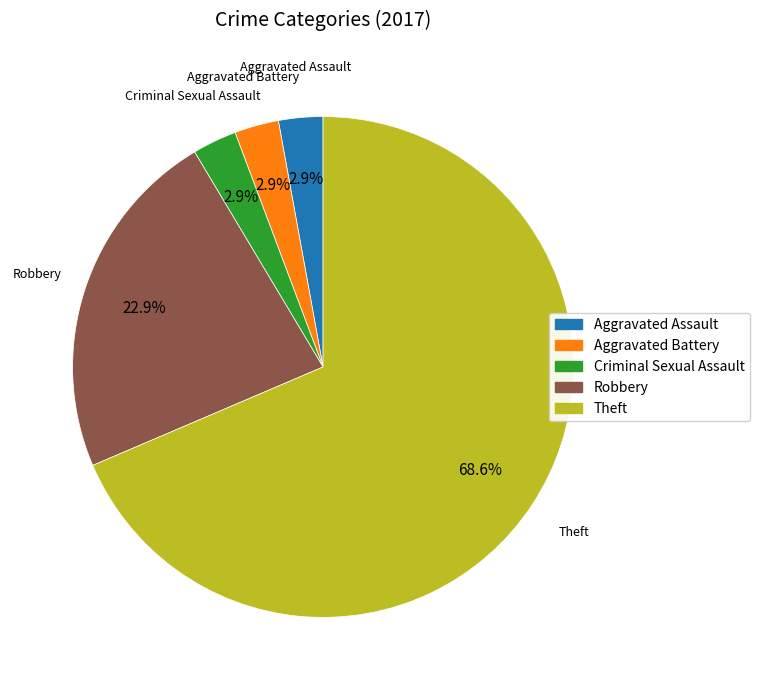

Is there a majority slice in this chart?

Yes